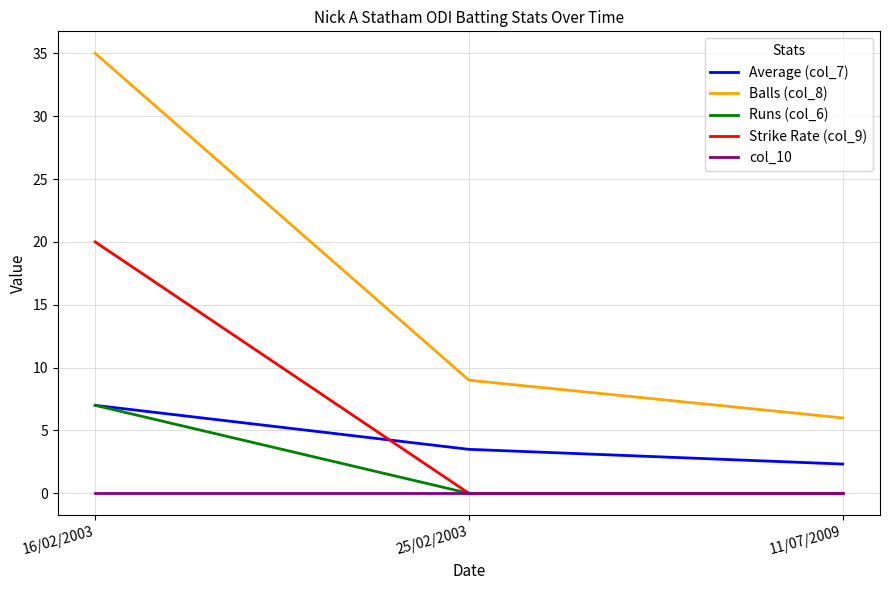

What are all the series names shown in the legend?

Average (col_7), Balls (col_8), Runs (col_6), Strike Rate (col_9), col_10